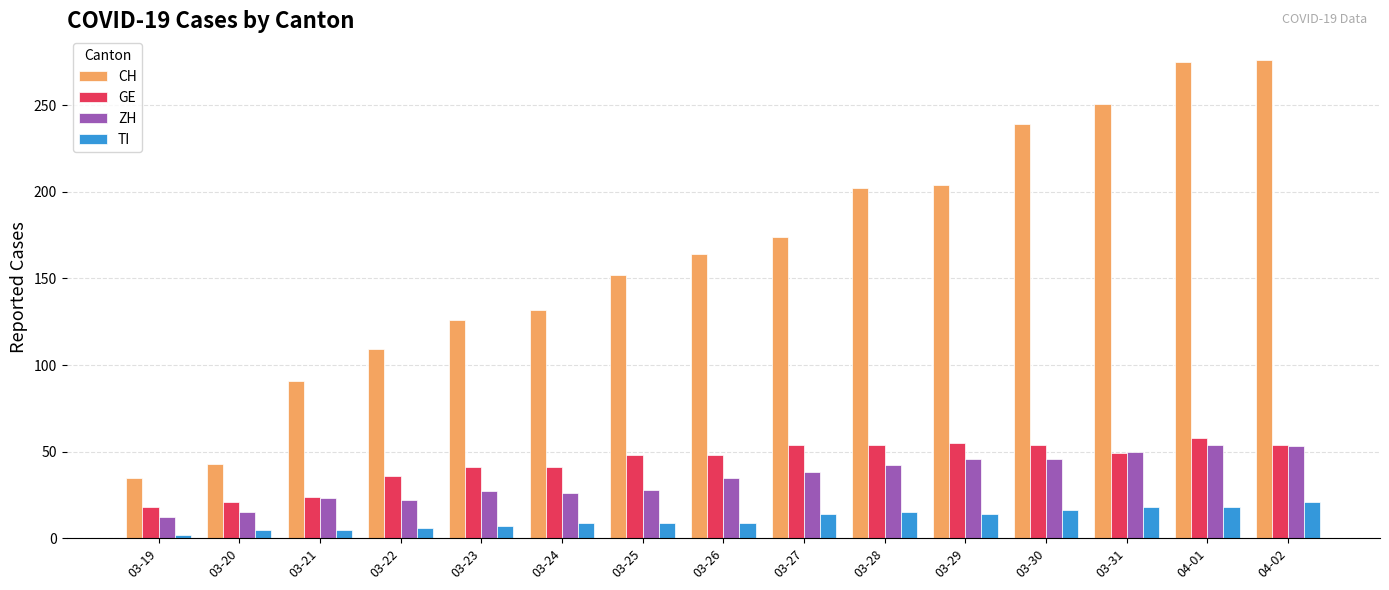

What is the average value of the ZH series?

34